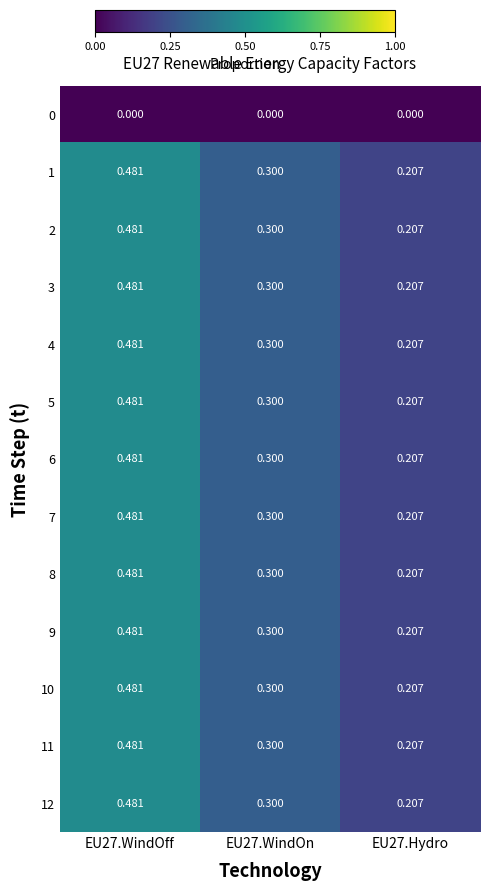

Count the number of categories in the chart.

3